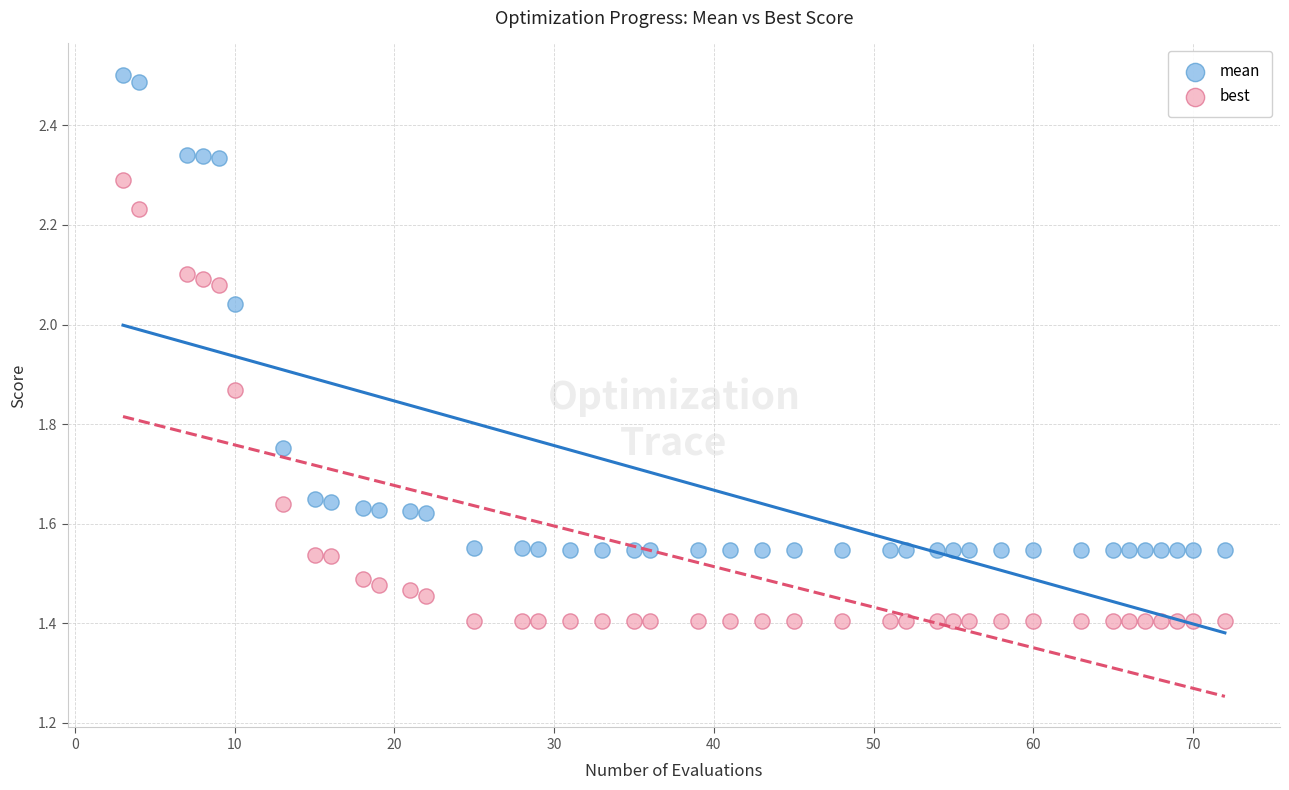

Which series reaches the minimum Y coordinate?

best